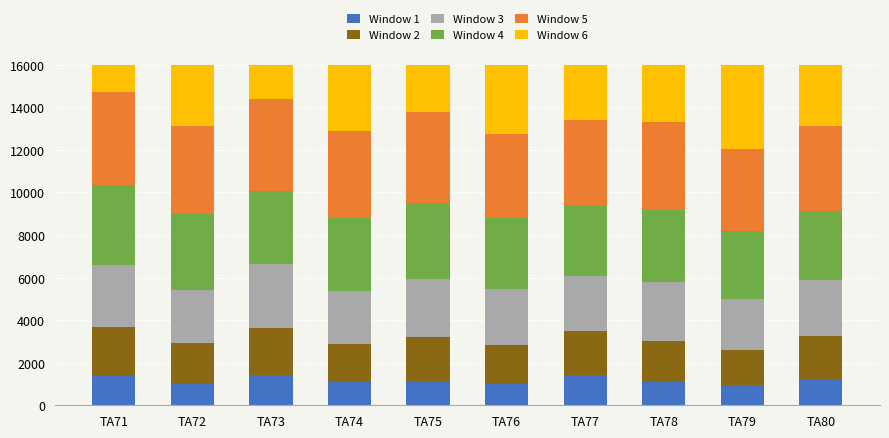

What is the spread (max minus min) of values at TA72?

3733